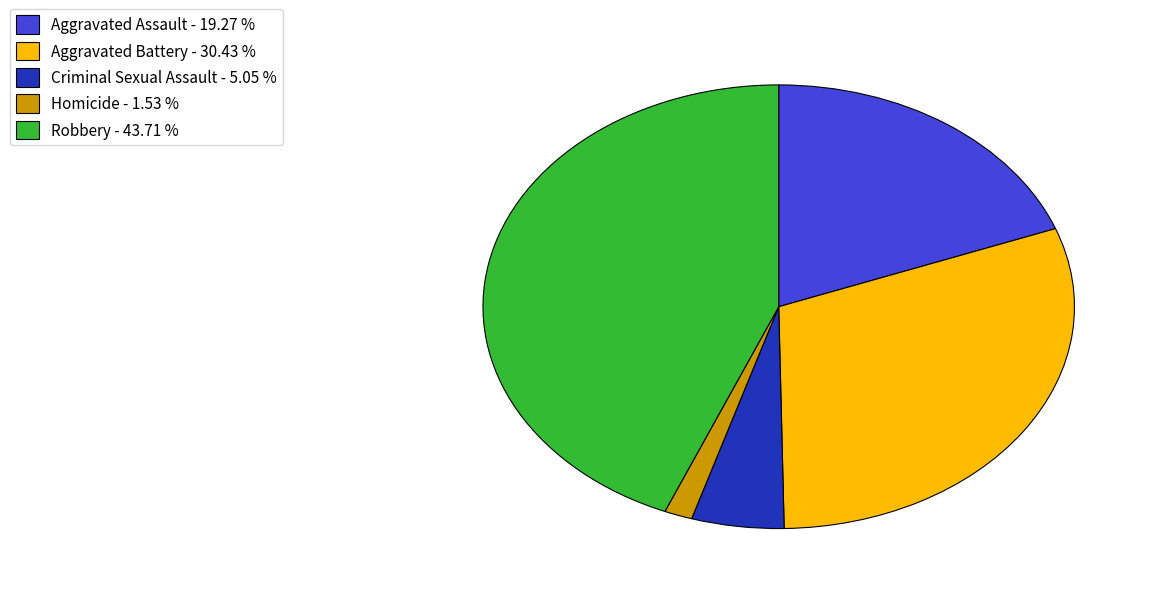

Which category has the biggest portion of the pie?

Robbery